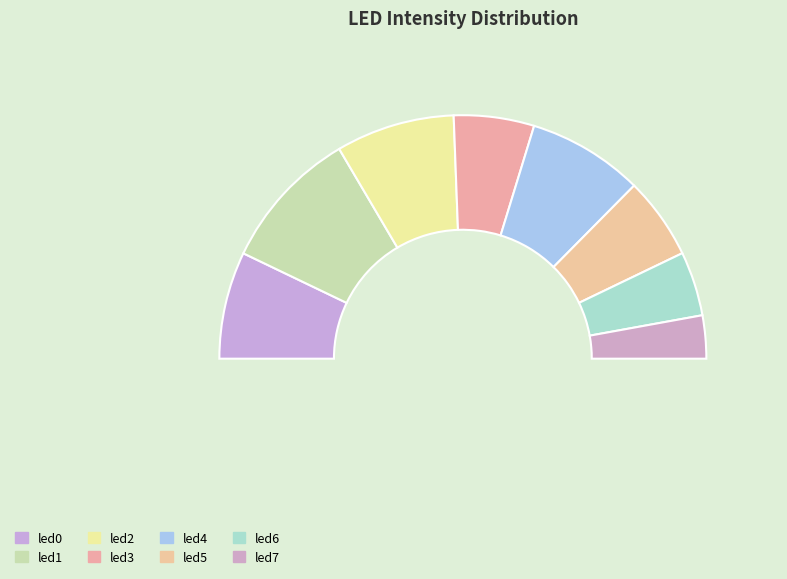

What portion of the pie excludes led4?

84.6%